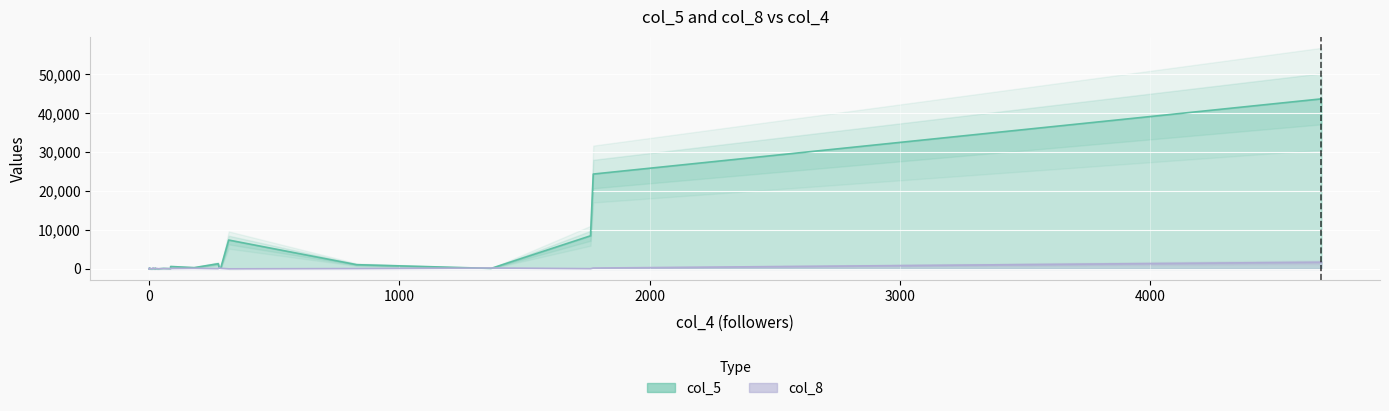

Reading left to right, list all the values displayed in this chart.

col_5: 0=305	1=1077	2=24380	3=67	4=19	5=43710	6=7	7=8502	8=6	9=1	10=51	11=8	12=112	13=22	14=248	15=7412	16=18	17=7	18=4	19=112	20=25	21=320	22=1321	23=121	24=210	25=611	26=204	27=65	28=7	29=25
col_8: 0=309	1=81	2=212	3=262	4=120	5=1712	6=24	7=57	8=47	9=5	10=53	11=44	12=14	13=41	14=96	15=11	16=70	17=45	18=5	19=63	20=0	21=156	22=55	23=228	24=142	25=107	26=23	27=53	28=21	29=134